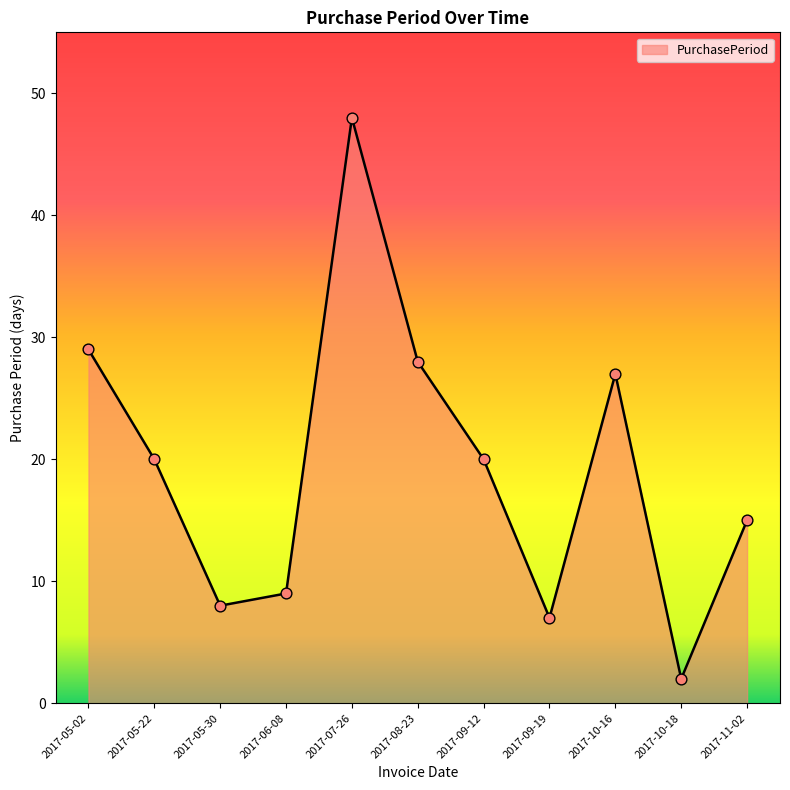

What is the change in value from 2017-09-12 to 2017-11-02?

-5